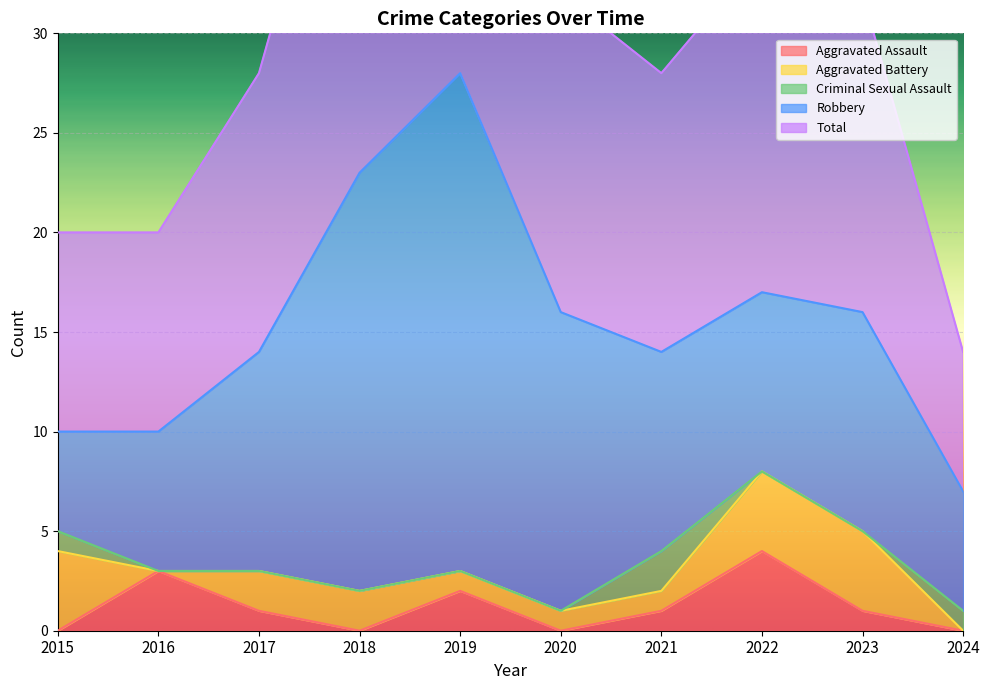

What are all the series names shown in the legend?

Aggravated Assault, Aggravated Battery, Criminal Sexual Assault, Robbery, Total